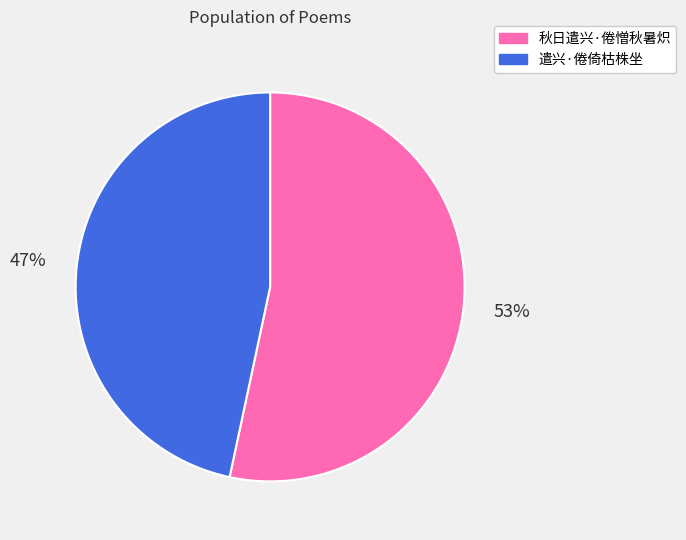

Does any single category account for the majority?

Yes